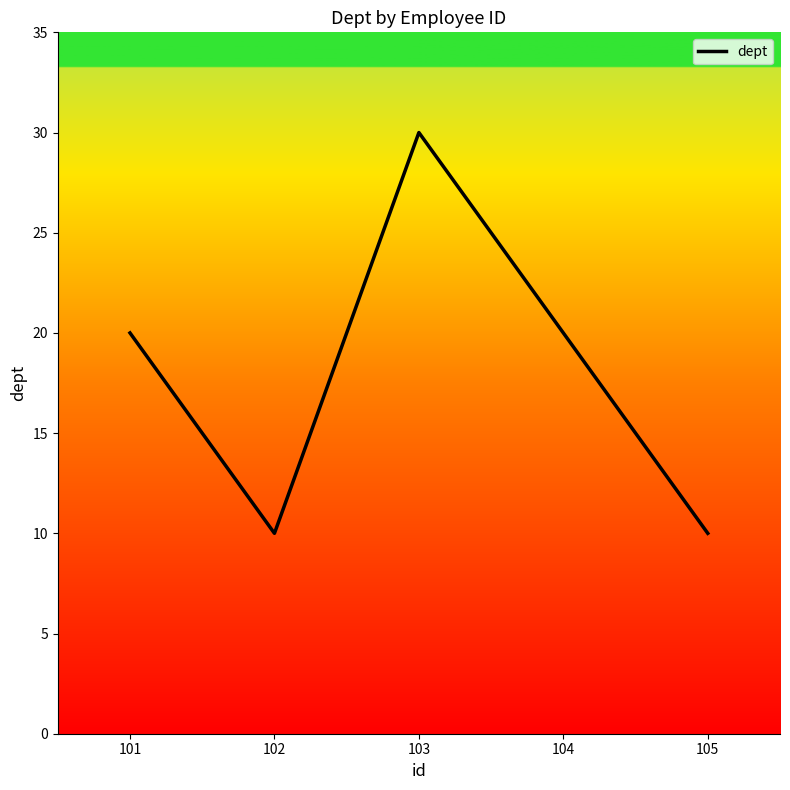

Approximately how many times larger is the value at 102 compared to 104?

0.5